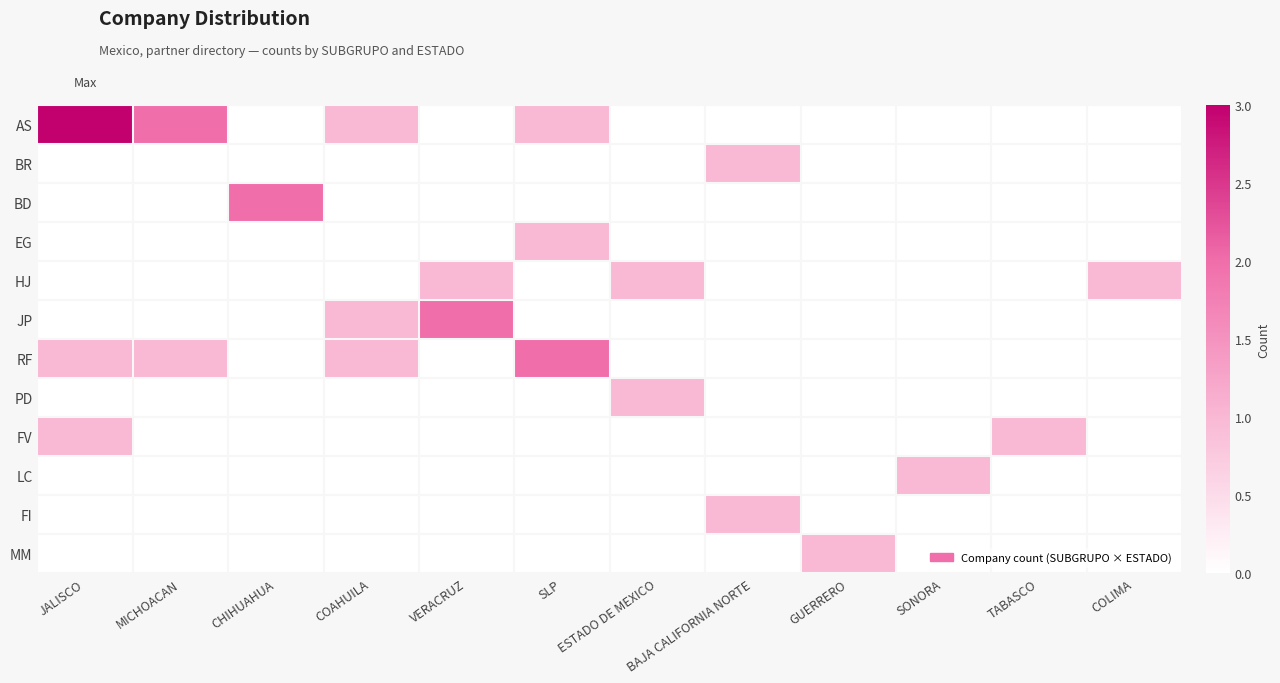

Which series changed the most between COAHUILA and SONORA?

AS